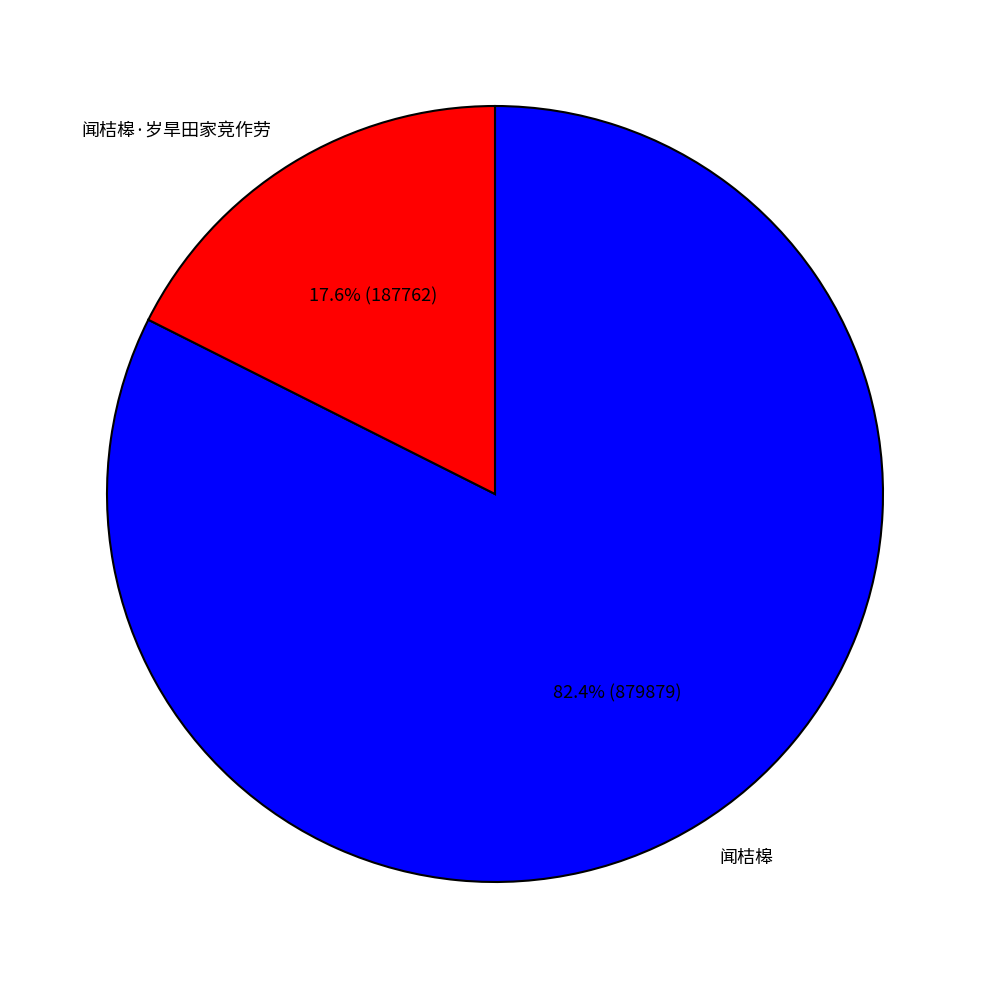

To the nearest percent, what percentage of the pie is 闻桔槔?

82%